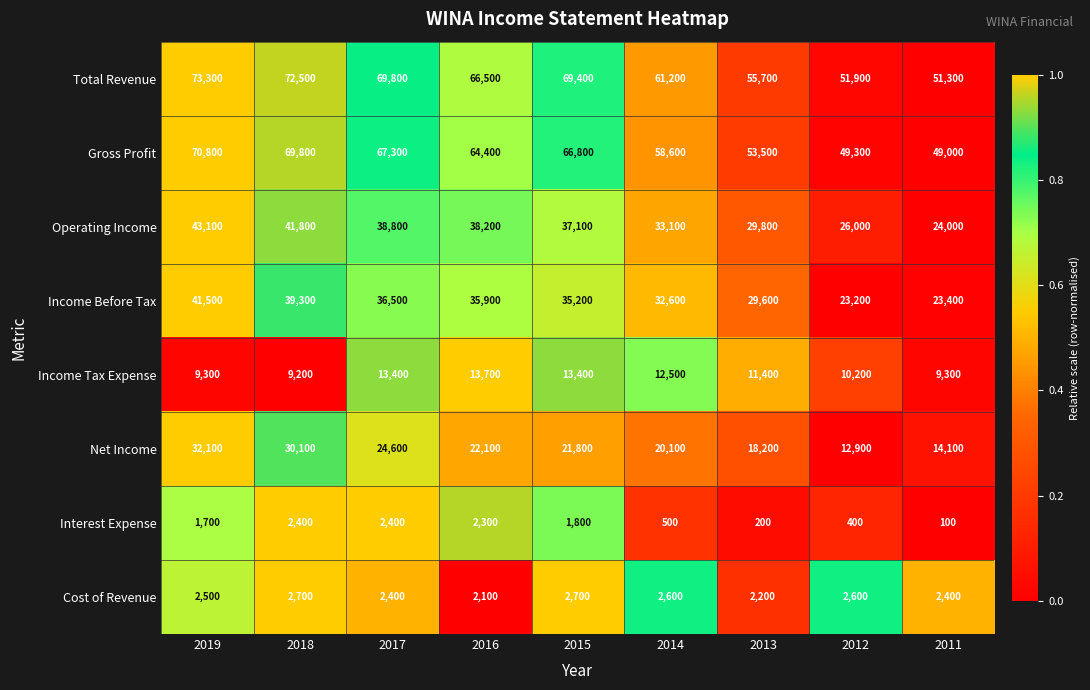

Is it true that Total Revenue equals 66500 at 2016?

True